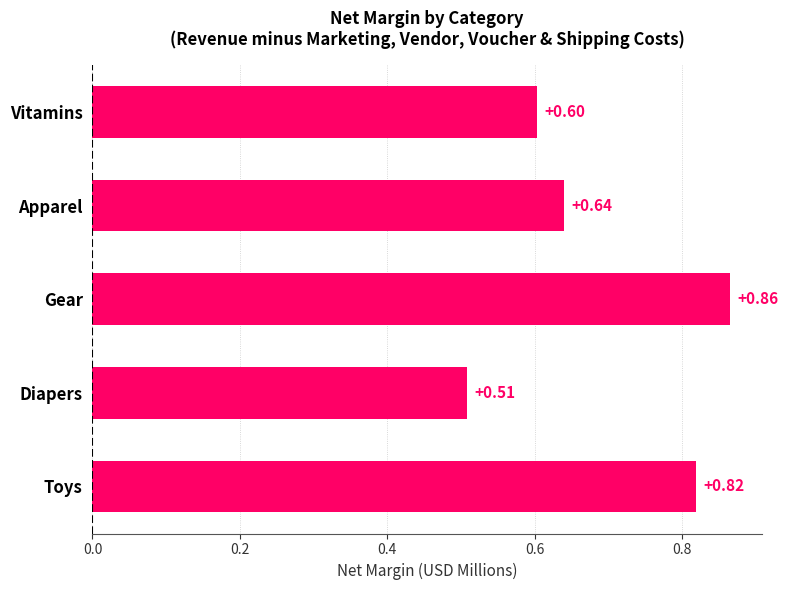

What is the sum of the values at Apparel and Vitamins?

1.2